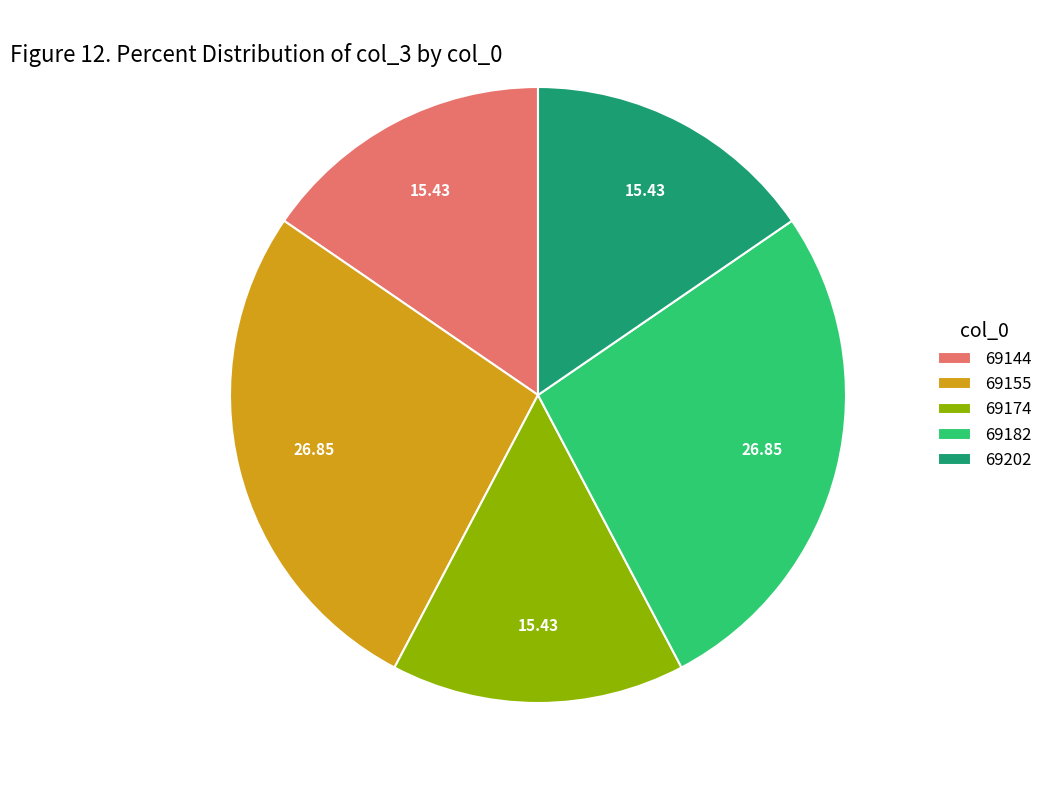

Between 69155 and 69202, which is larger?

69155